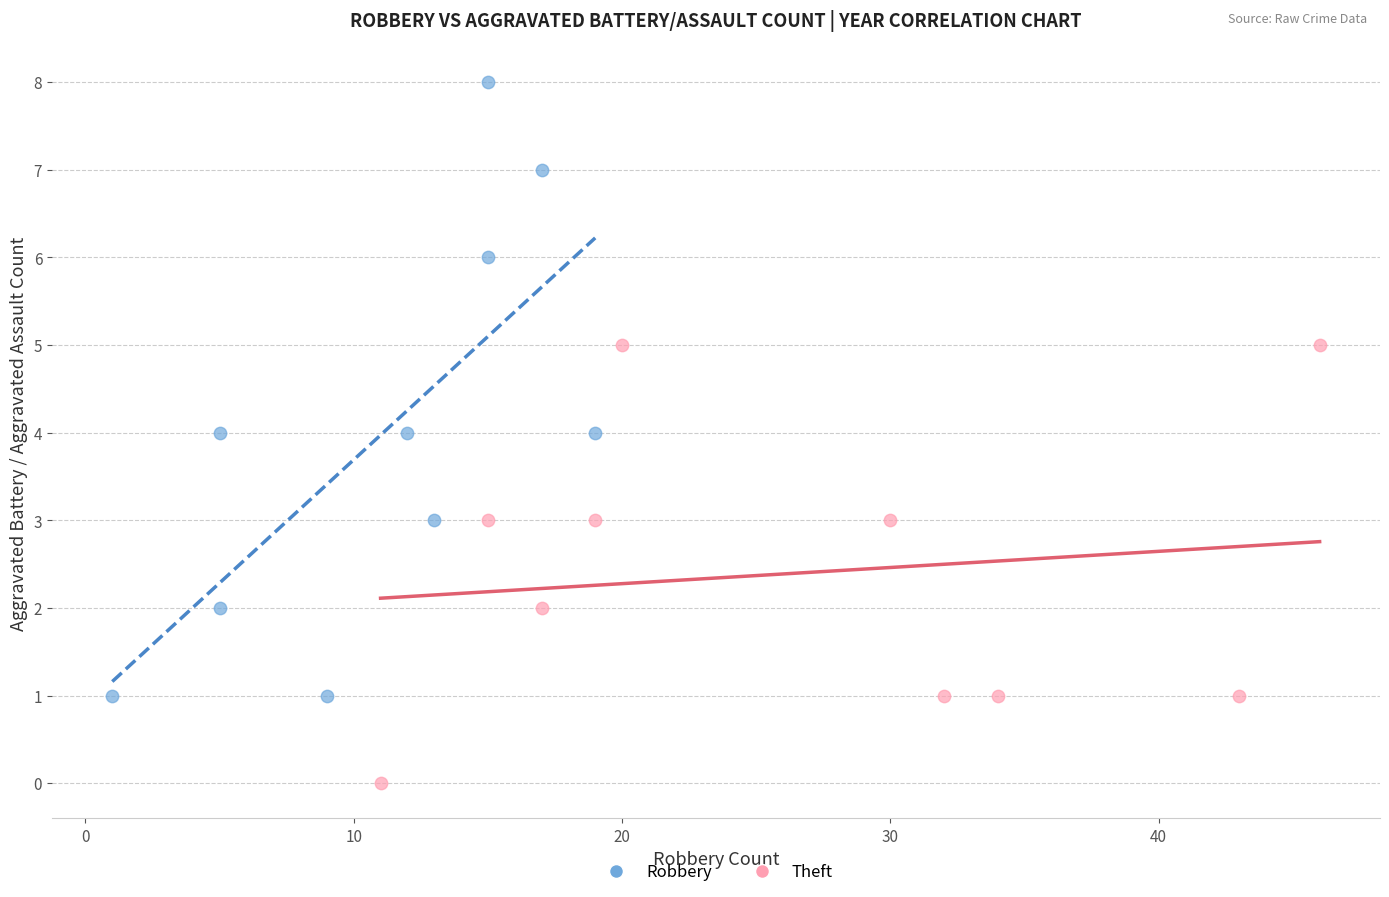

Which series contains the lowest Y value?

Theft